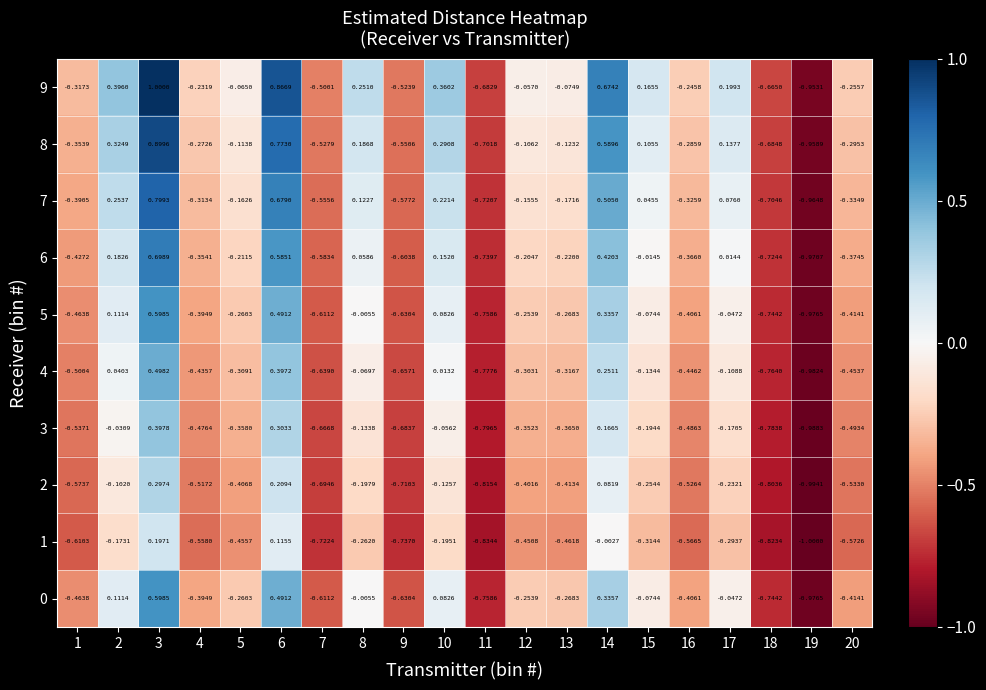

Is the value of 3 at 4 greater than the value of 0 at 15?

No